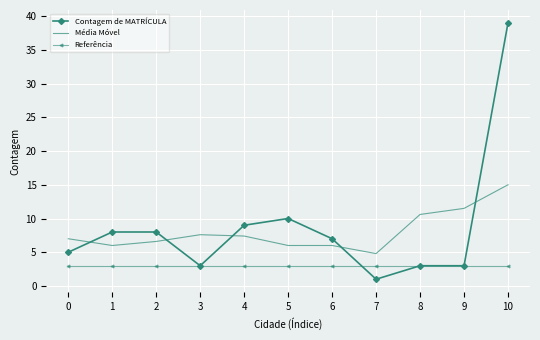

Is the value of Contagem de MATRÍCULA at 1 greater than the value of Referência at 4?

Yes